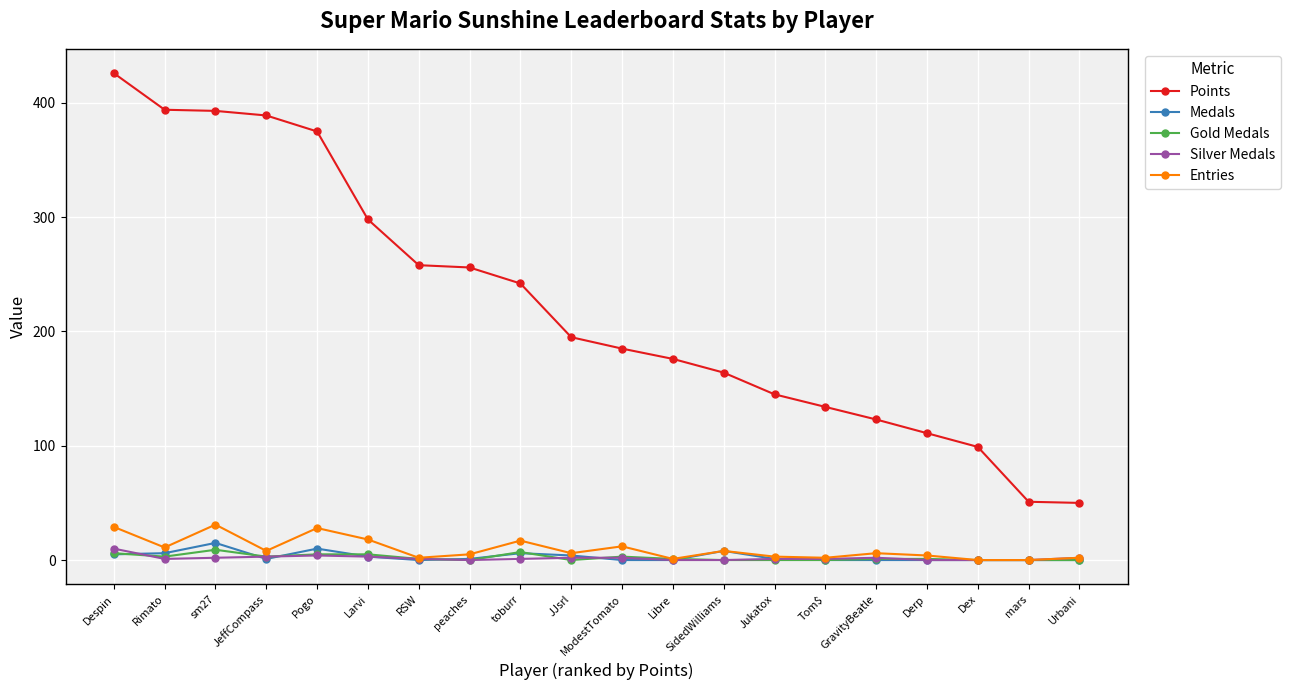

What are all the series names shown in the legend?

Points, Medals, Gold Medals, Silver Medals, Entries